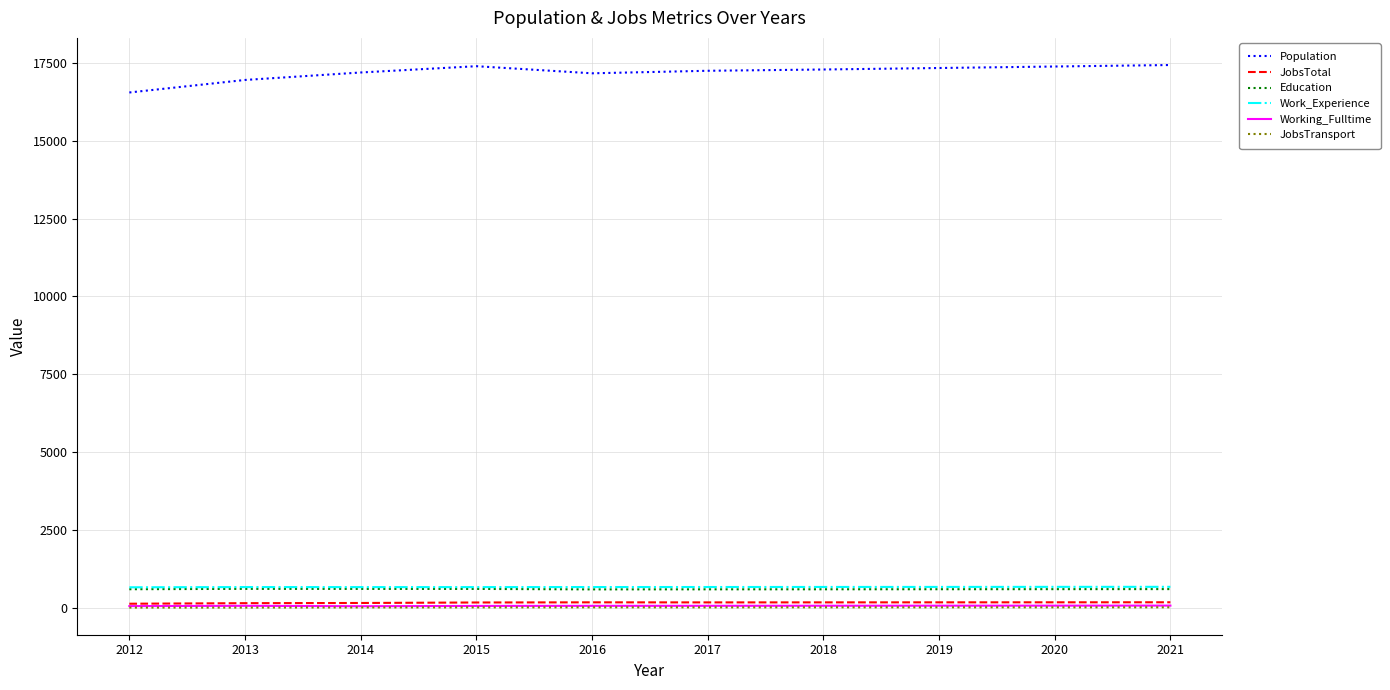

True or false: Population and Work_Experience intersect in this chart.

False